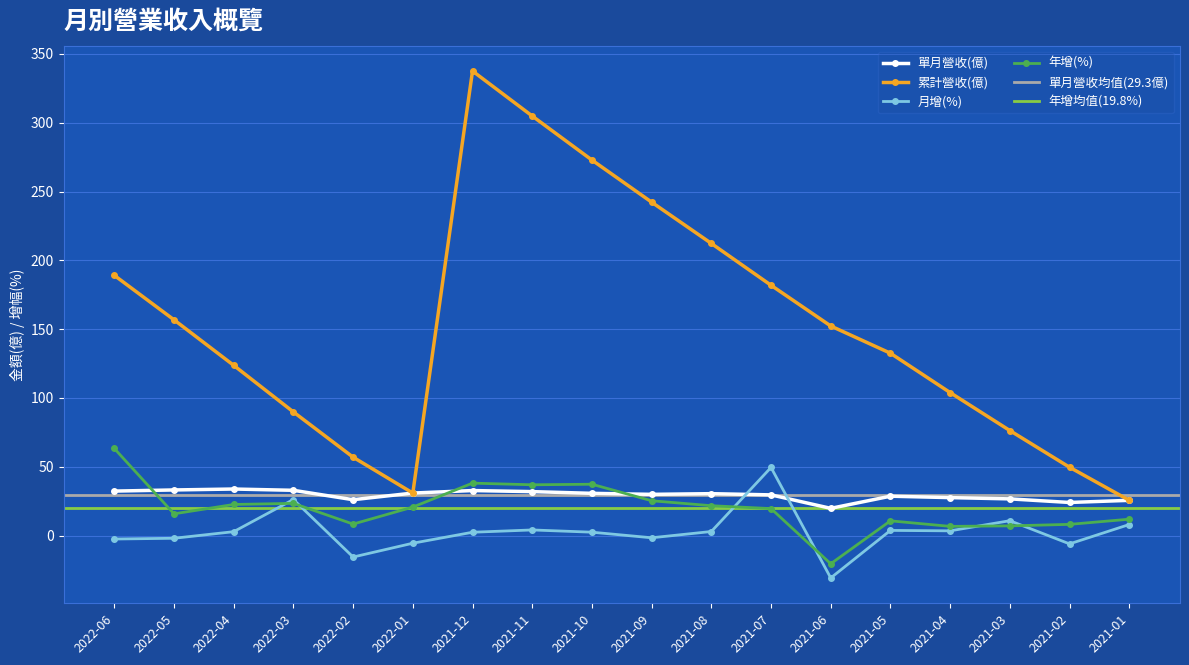

Rank the categories by 累計營收(億) value from highest to lowest.

2021-12, 2021-11, 2021-10, 2021-09, 2021-08, 2022-06, 2021-07, 2022-05, 2021-06, 2021-05, 2022-04, 2021-04, 2022-03, 2021-03, 2022-02, 2021-02, 2022-01, 2021-01